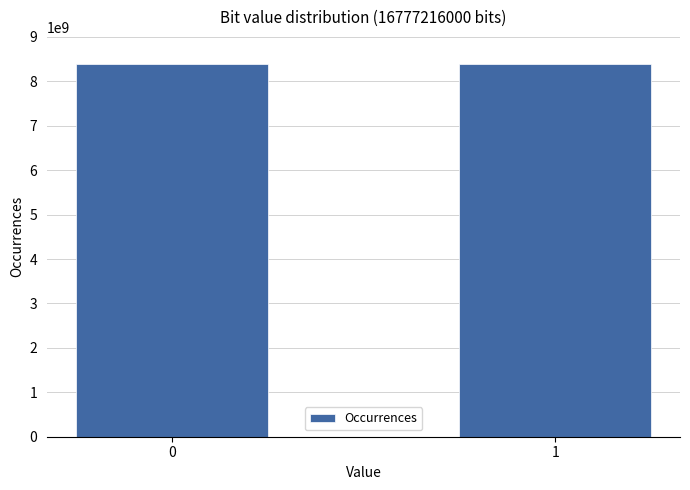

How many bars are there in total?

2